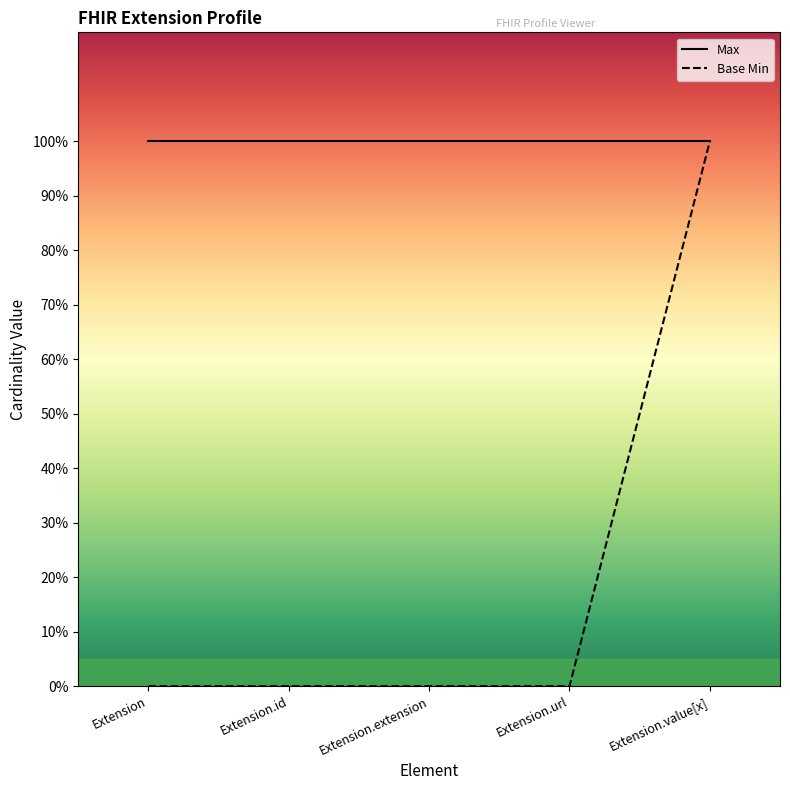

What is the sum of all values?

1